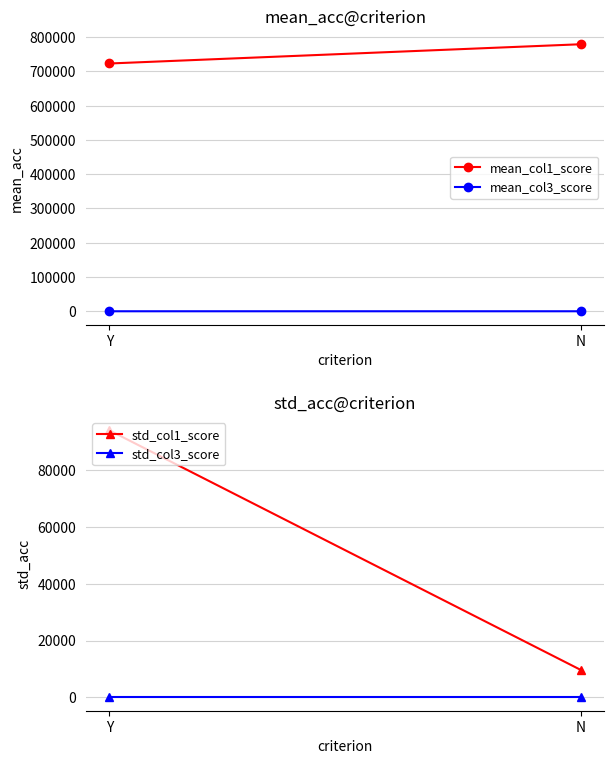

At which label is std_col3_score closest to 1?

Y